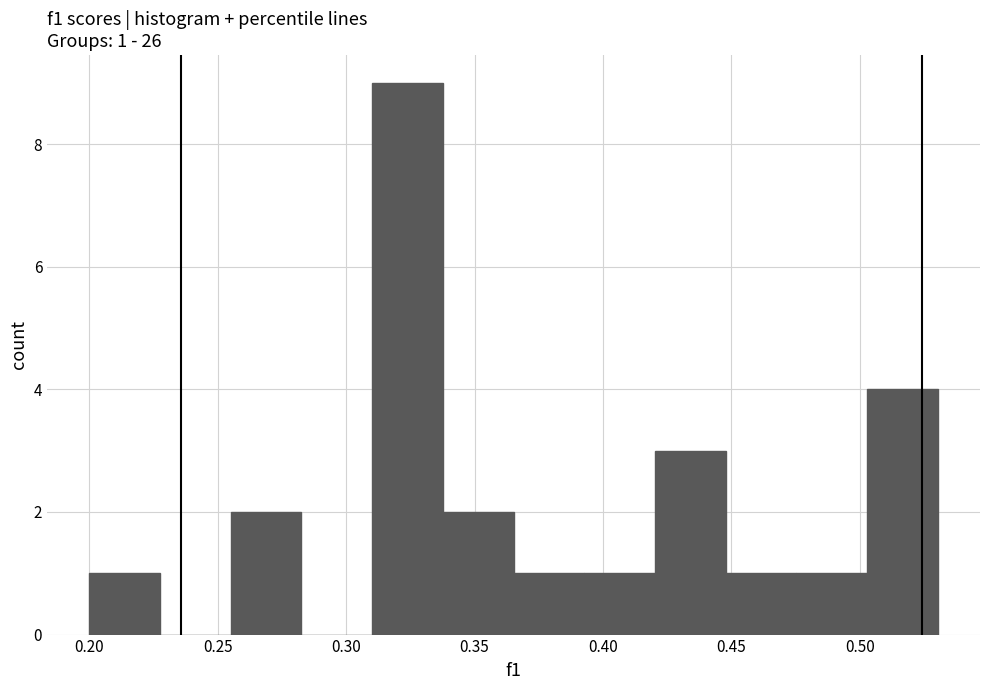

Over which range of the x-axis is the bar tallest?

0.310 to 0.340